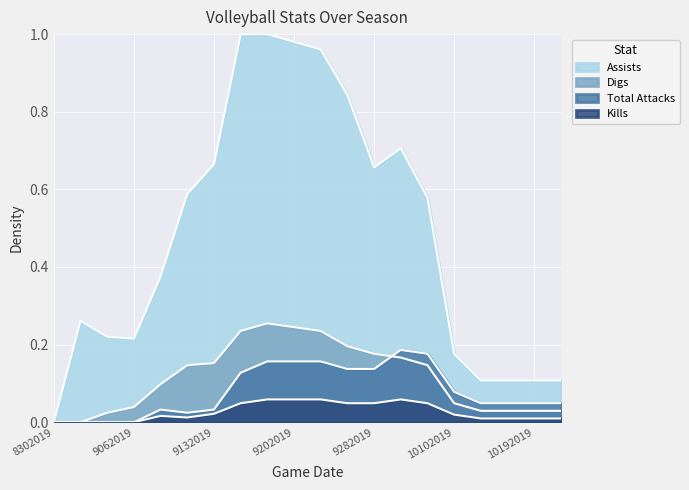

How many lines are shown in the chart?

4